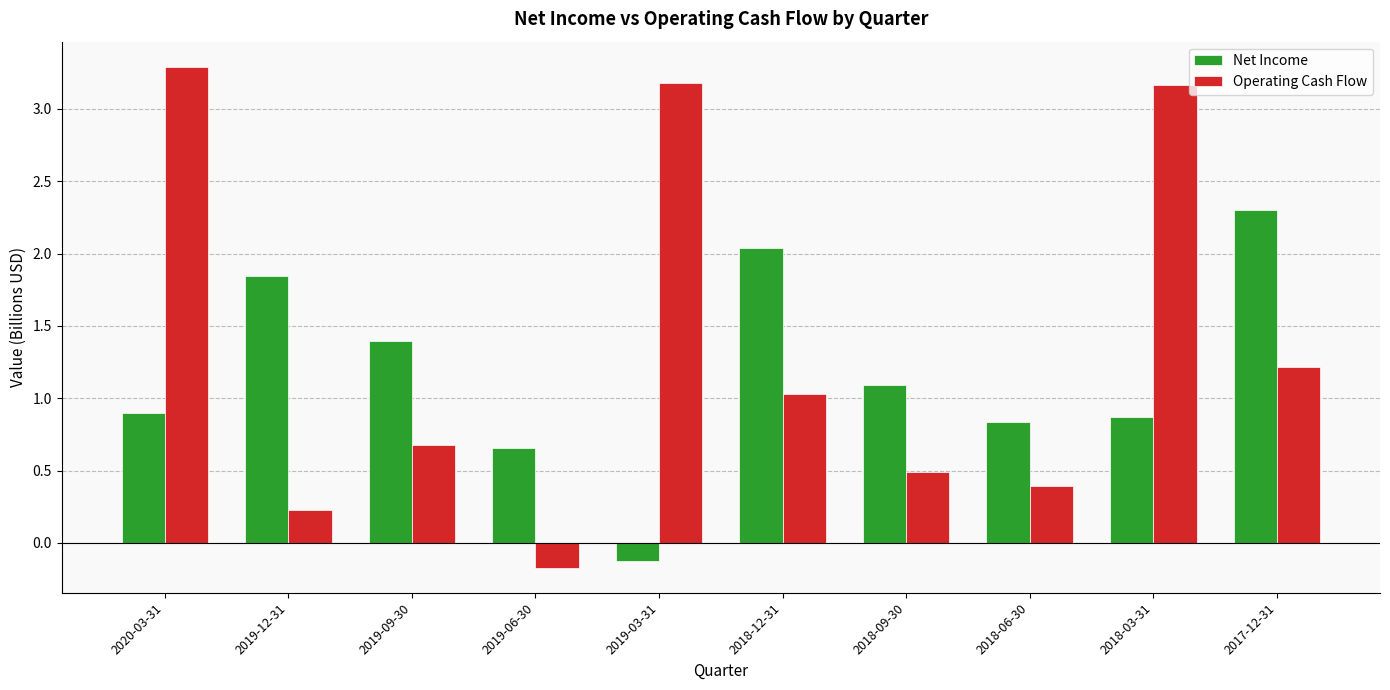

Count the number of data series in this chart.

2